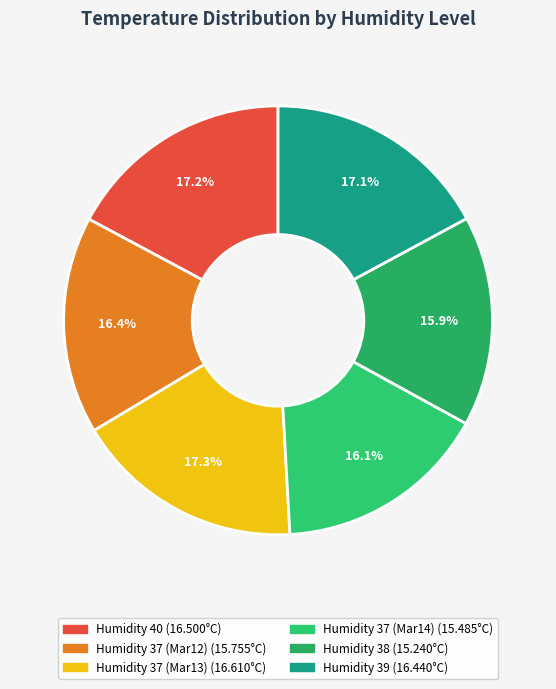

How many segments does this pie chart have?

6